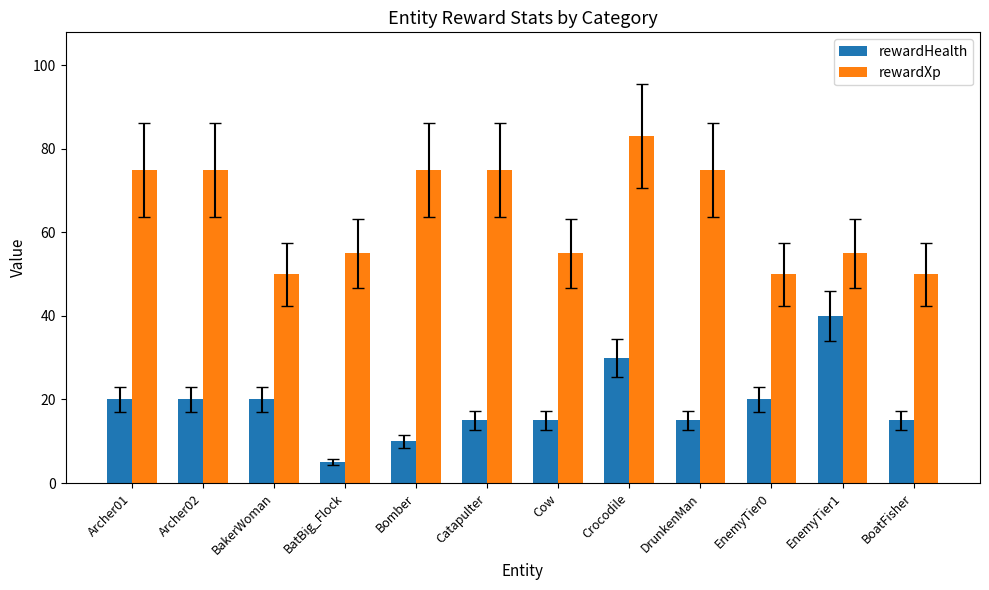

Reading right to left, extract all data points from this chart.

rewardHealth: 15	40	20	15	30	15	15	10	5	20	20	20
rewardXp: 50	55	50	75	83	55	75	75	55	50	75	75